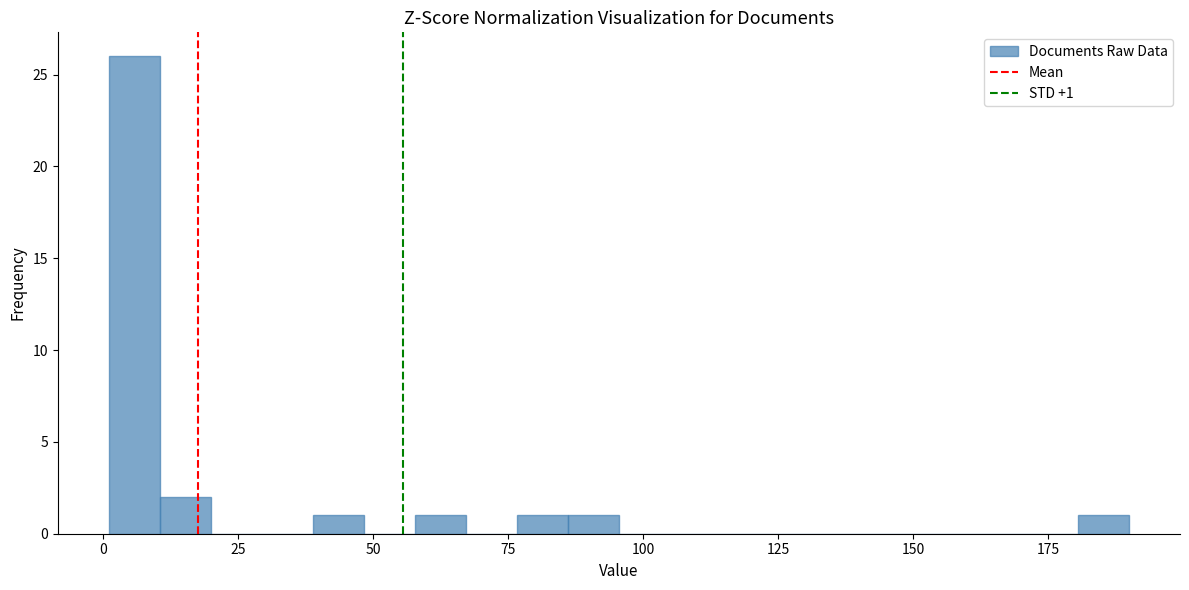

Around what value on the x-axis is the tallest bar? Give the approximate position of its centre, as read against the axis.

5